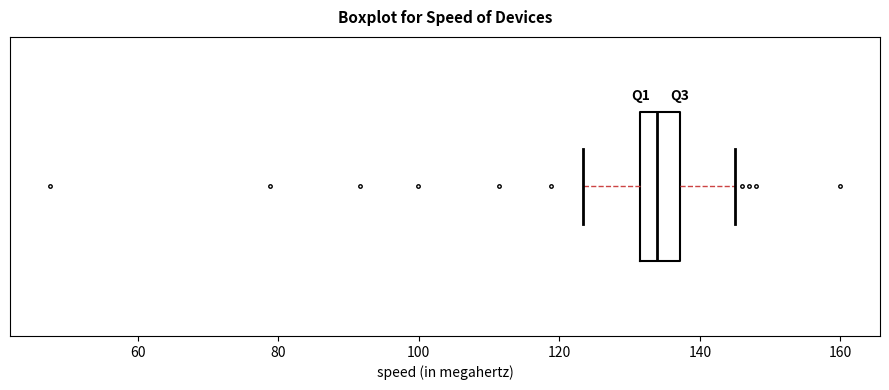

Read this box plot against the x-axis: the position of the median line, the range covered by the box, and the ends of both whiskers. The values are not printed on the chart, so give them approximately, as read against the axis.

median 134, box 132 to 138, whiskers 124 to 146